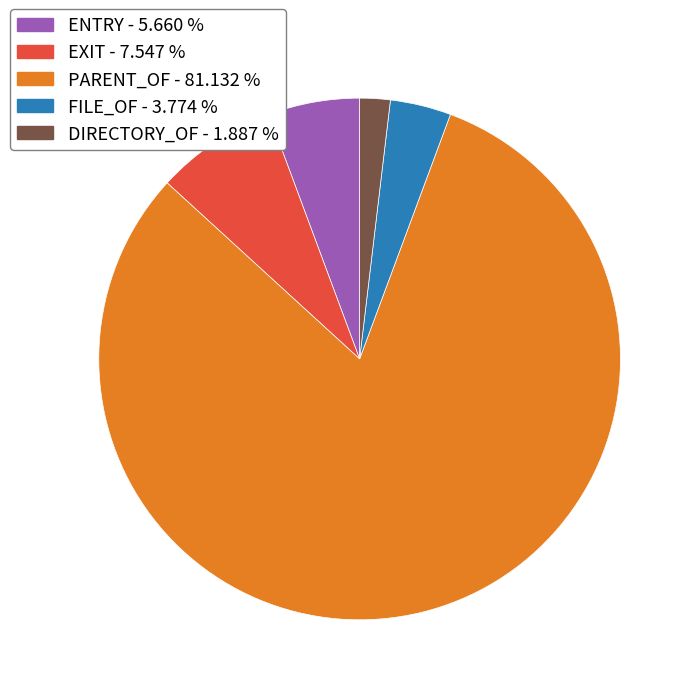

What is the largest slice in the pie chart?

PARENT_OF